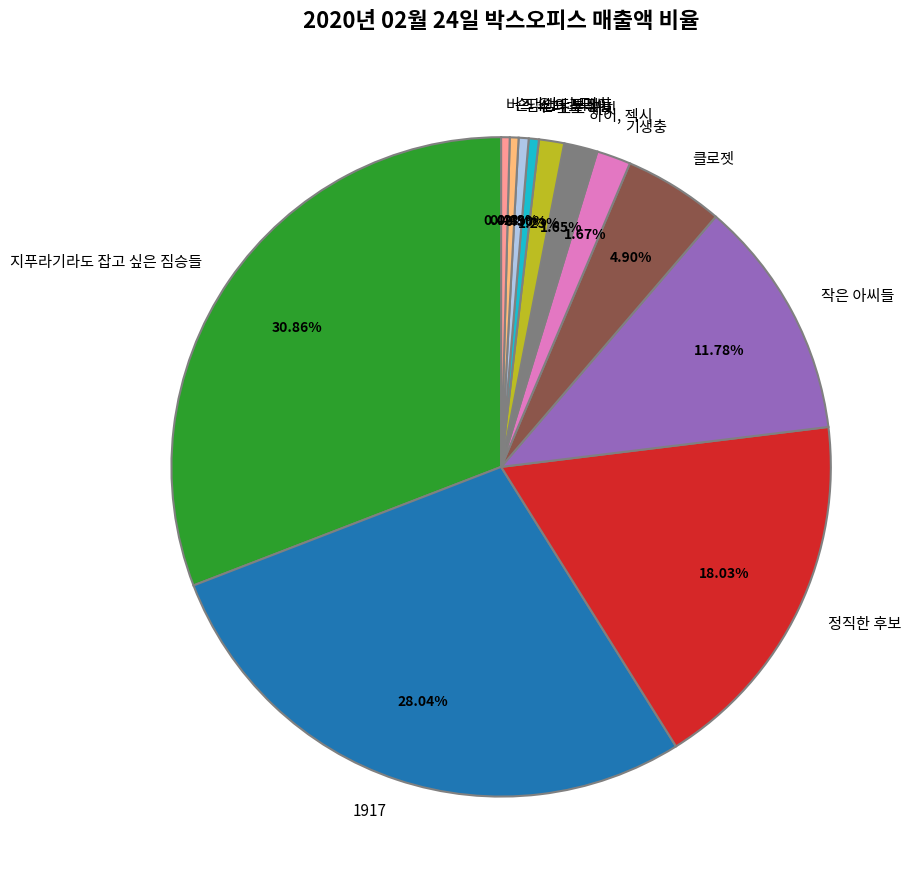

What is the largest slice in the pie chart?

지푸라기라도 잡고 싶은 짐승들